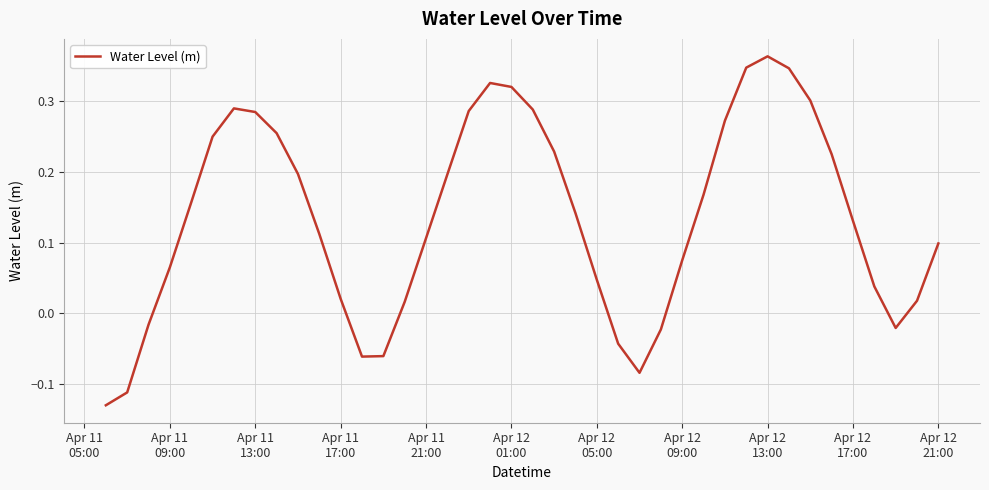

How many interior local valleys (lower than both neighbors) does the data have?

3